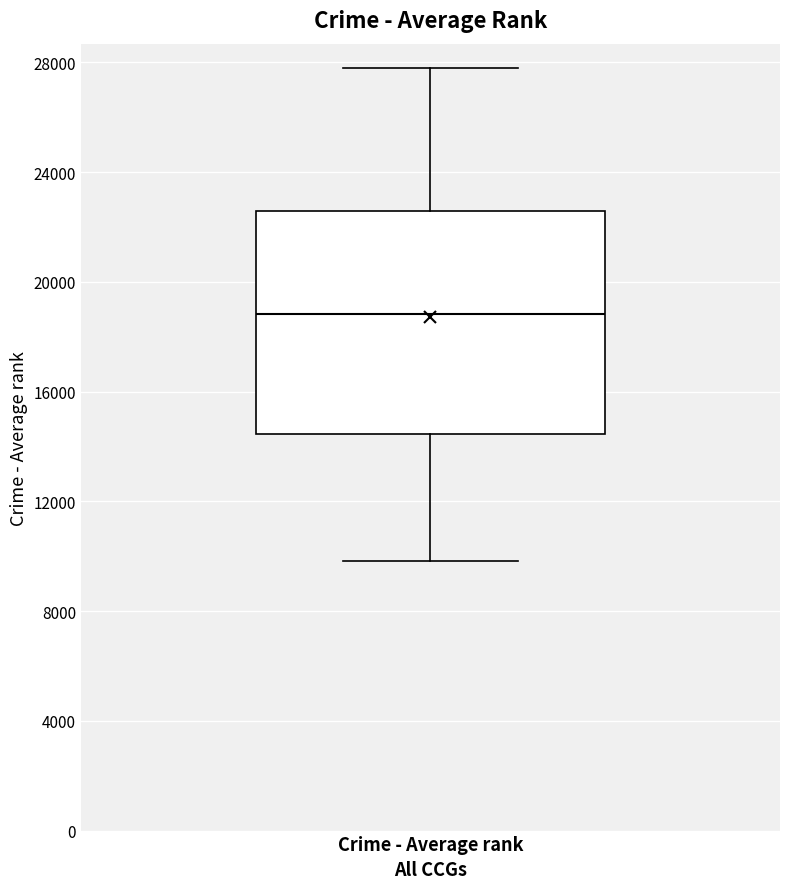

Transcribe this box plot: give where the median line is, the range the box spans, and where the two whiskers end, as read against the y-axis. The values are not printed on the chart, so give them approximately, as read against the axis.

median 19000, box 14500 to 22500, whiskers 10000 to 28000